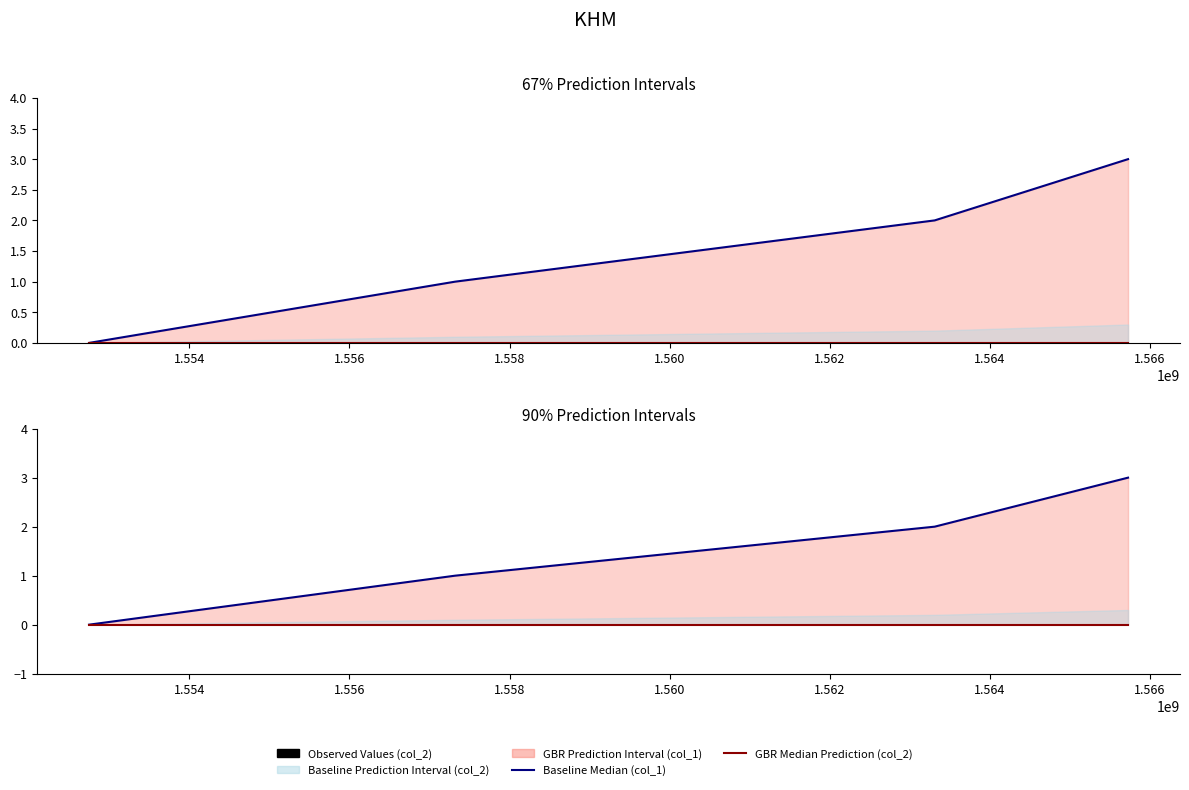

What is the average value of the col_1 series?

2